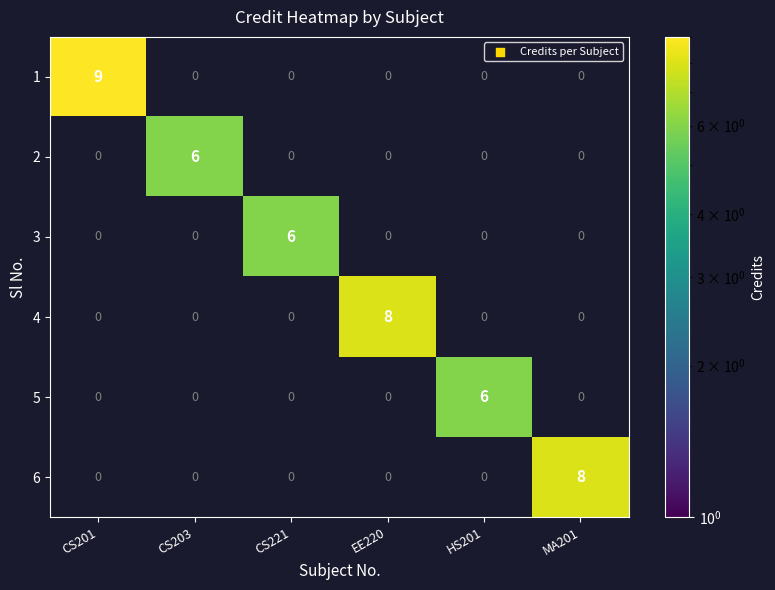

What is the total value across all series at CS221?

6